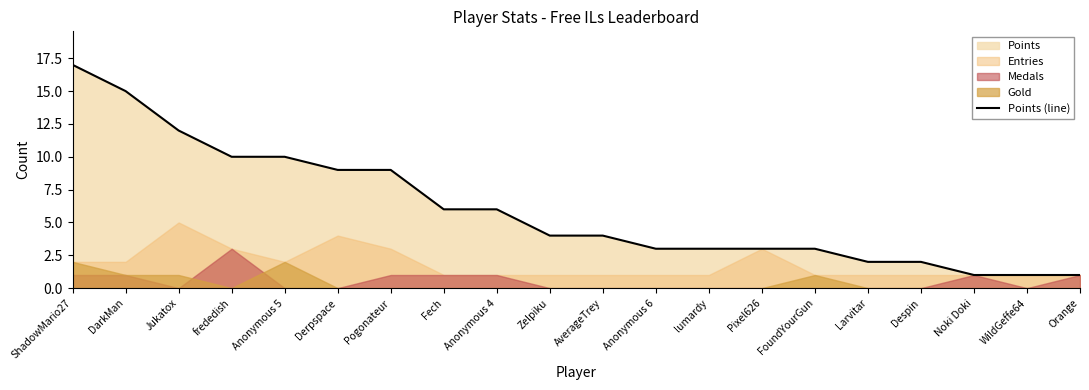

Approximately how many times larger is the value at Pogonateur compared to FoundYourGun?

3.0